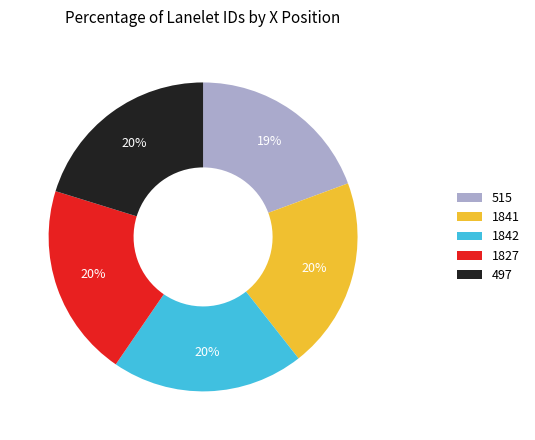

To the nearest percent, what percentage of the pie is 497?

20%